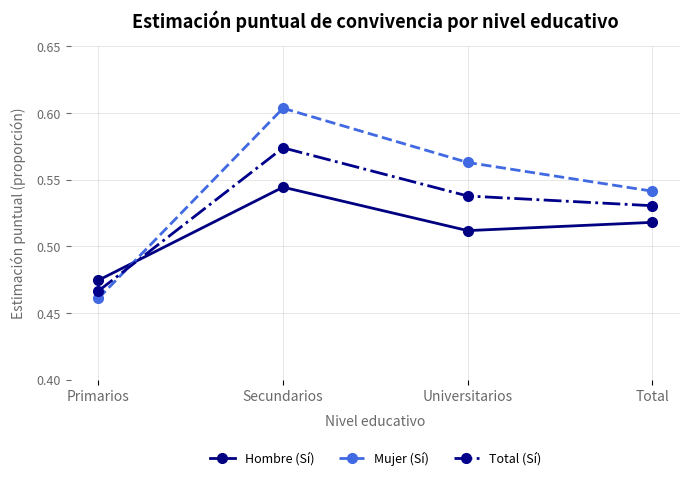

Where is Total (Sí) nearest to the value 0?

Primarios